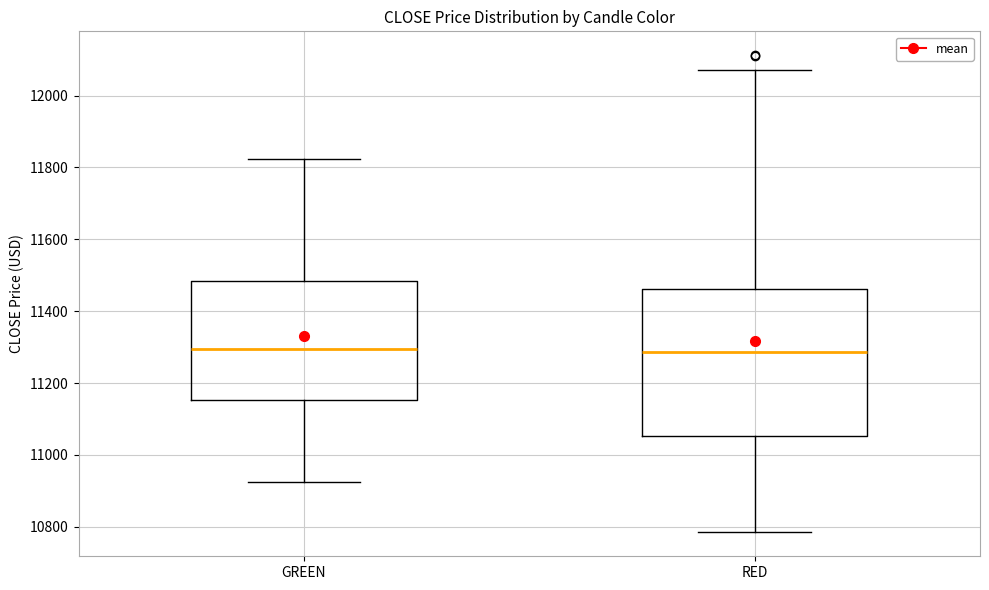

Reading left to right, read every box against the y-axis: the position of its median line, the range the box covers, and the ends of its whiskers. The values are not printed on the chart, so give them approximately, as read against the axis.

GREEN: median 11300, box 11160 to 11480, whiskers 10920 to 11820
RED: median 11280, box 11060 to 11460, whiskers 10780 to 12080